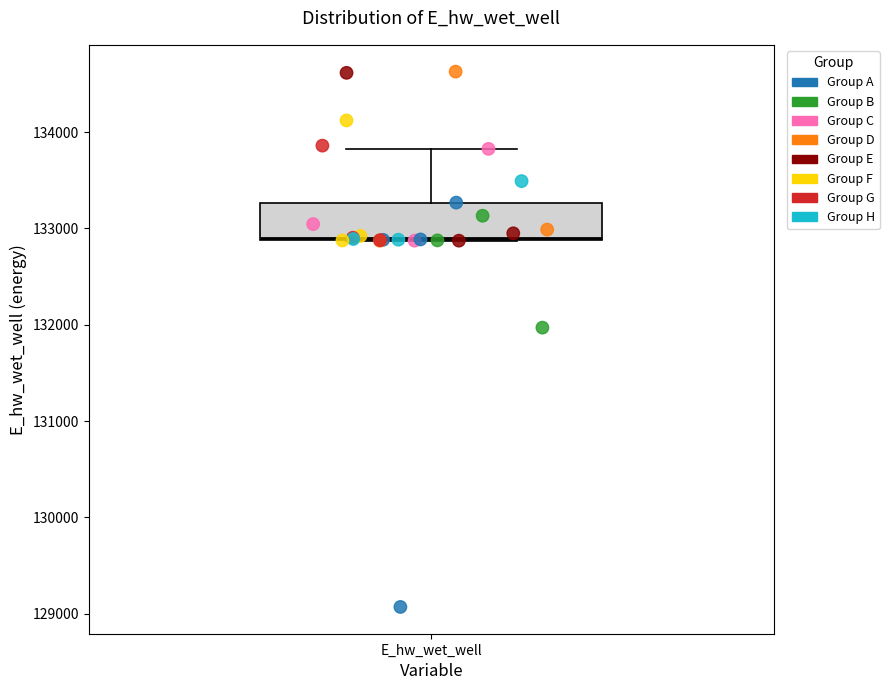

Where is the lower edge of the box for E_hw_wet_well on the y-axis? The values are not printed on the chart, so give them approximately, as read against the axis.

132900